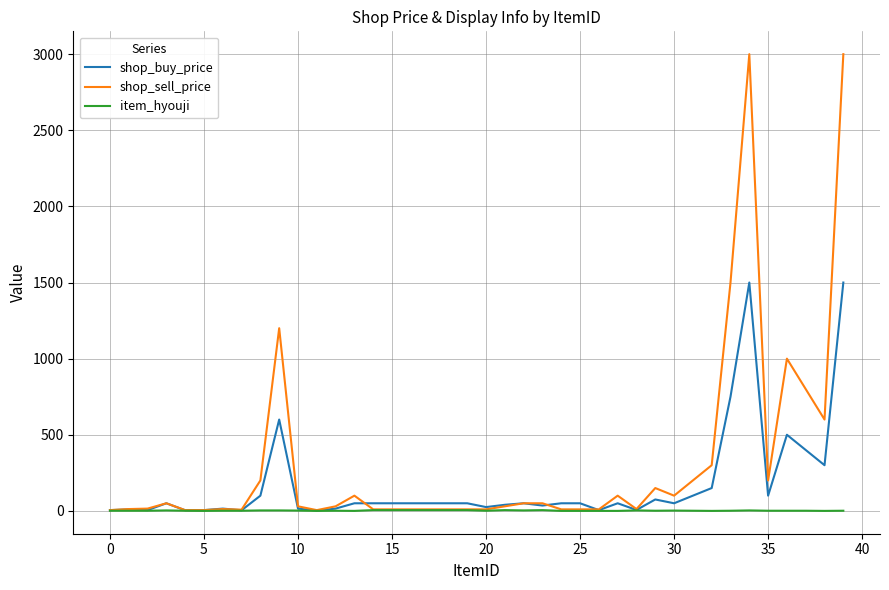

Which series has the largest range (max minus min)?

shop_sell_price